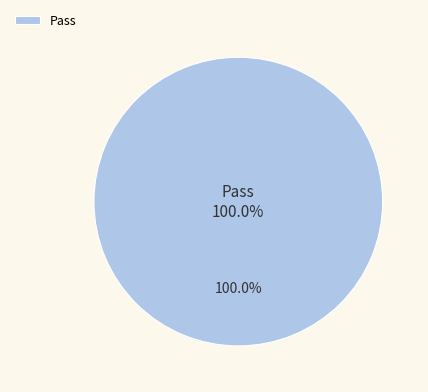

What is the total percentage of Not executed and Pass?

100.0%